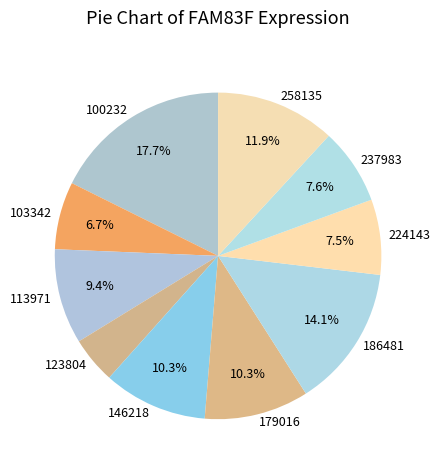

Is 237983 the majority of the pie?

No